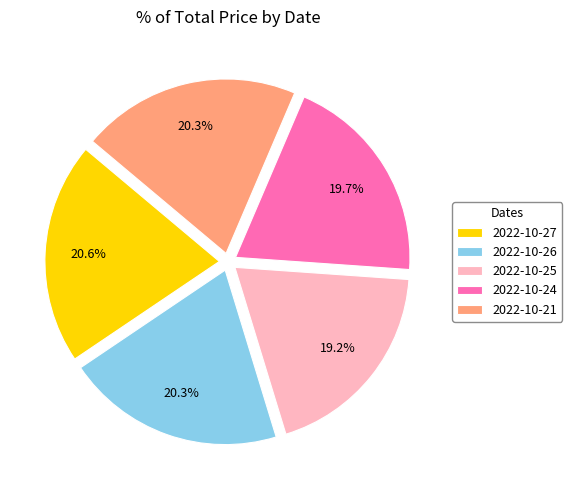

True or false: 2022-10-21 accounts for 31% of the total.

False